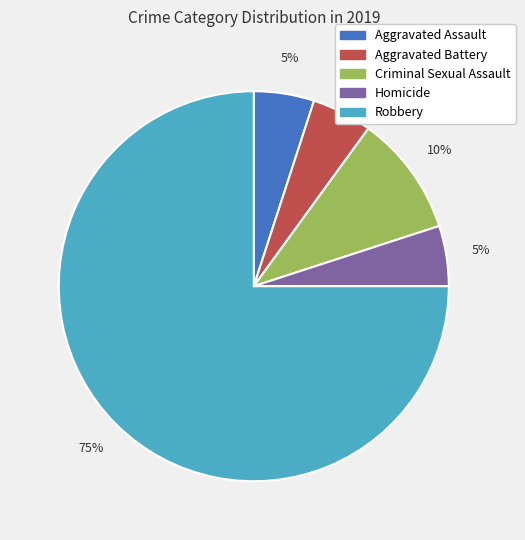

Is there any slice that represents more than half of the pie?

Yes